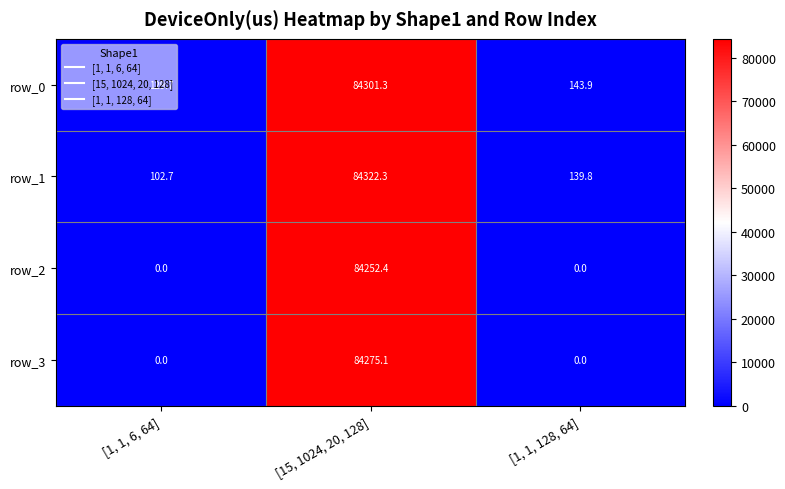

The value of row_3 at [1, 1, 6, 64] is 0.0. True or false?

True